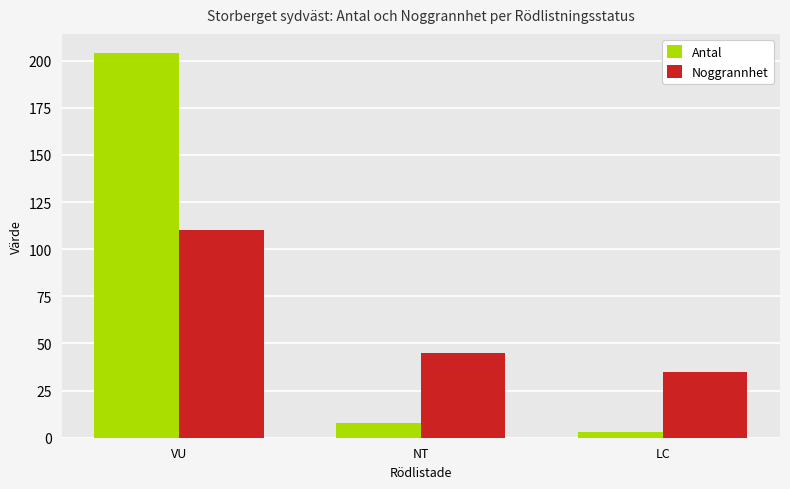

Reading left to right, what are all the values shown in this chart?

Antal: 204	8	3
Noggrannhet: 110	45	35